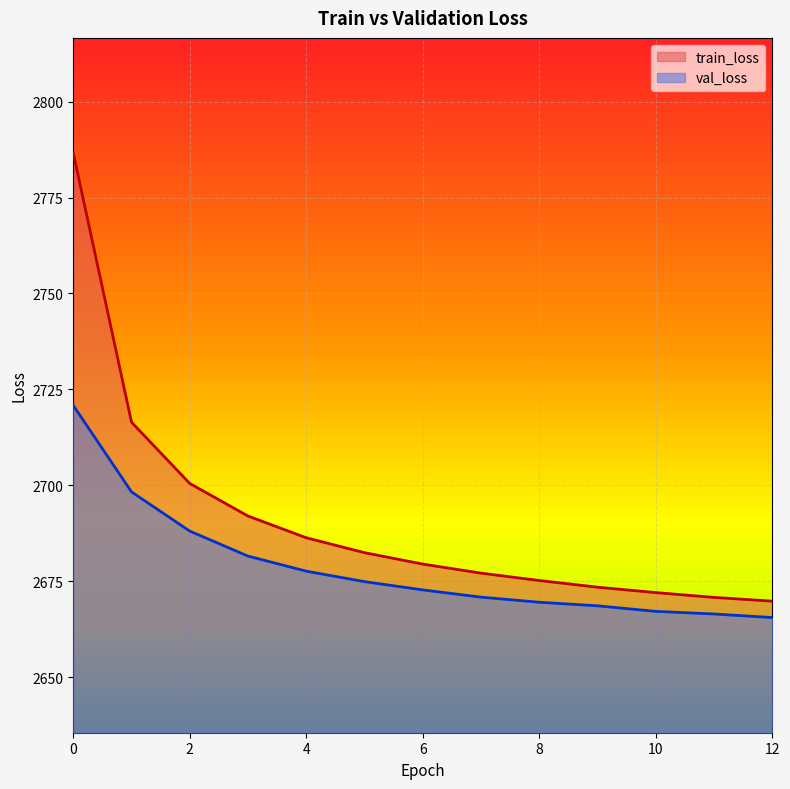

True or false: train_loss and val_loss intersect in this chart.

False